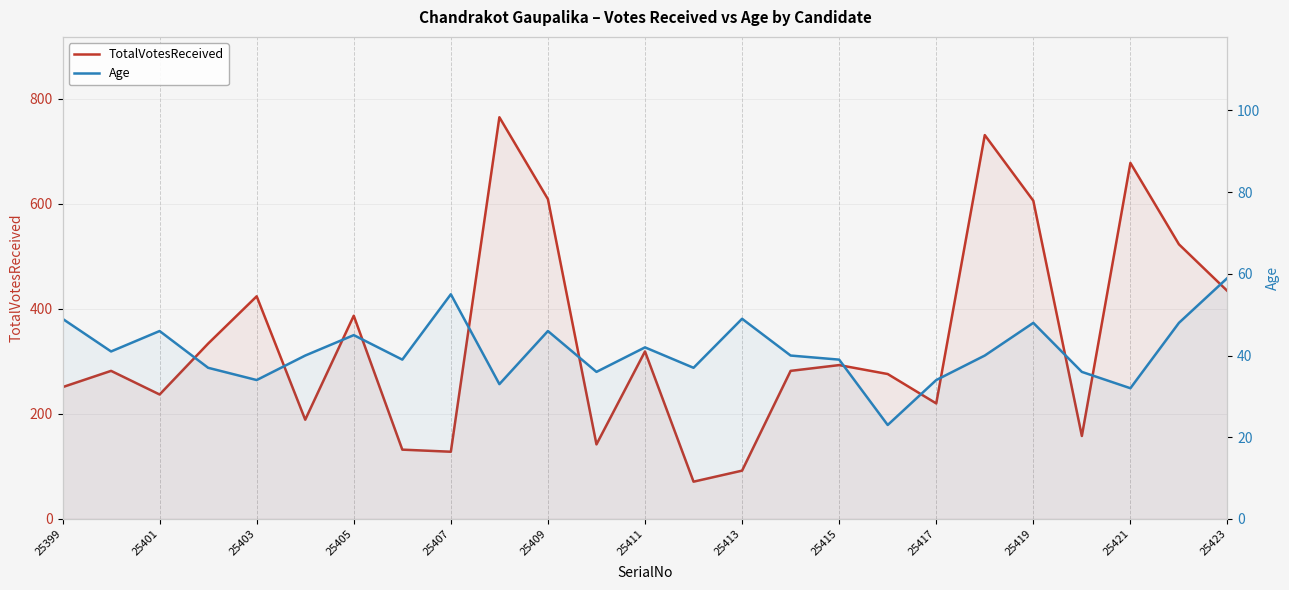

True or false: Age and TotalVotesReceived cross at least once.

False